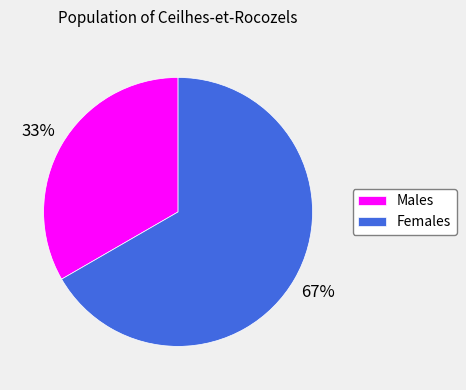

Between Males and Females, which is larger?

Females